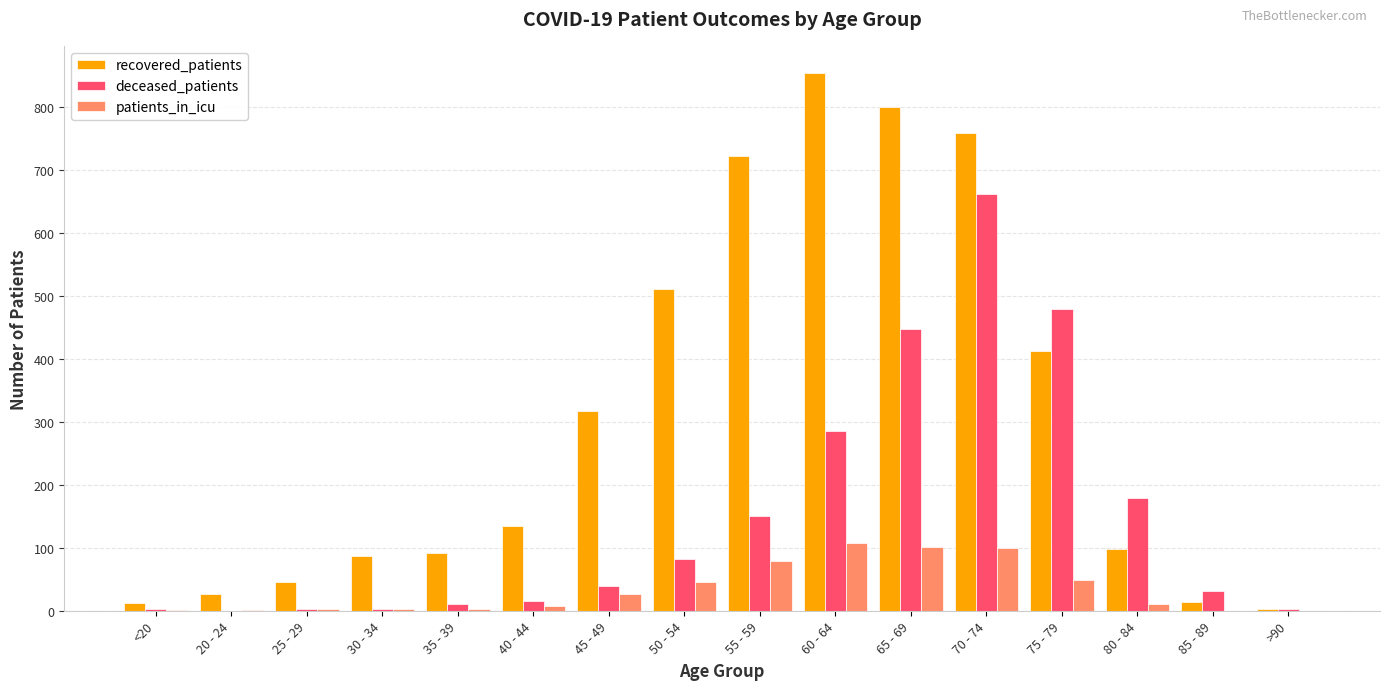

The patients_in_icu series shows 13 at 75 - 79. True or false?

False